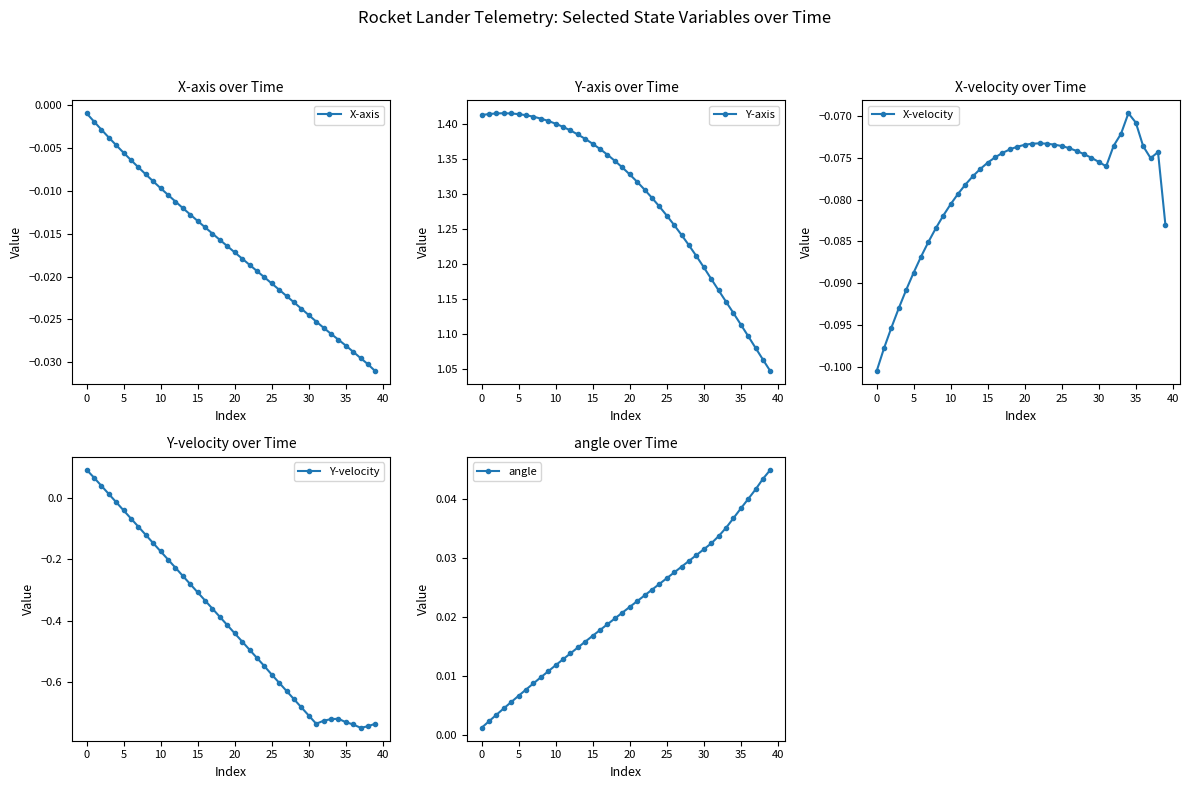

Is the value of X-axis at 35 greater than the value of Y-axis at 34?

No